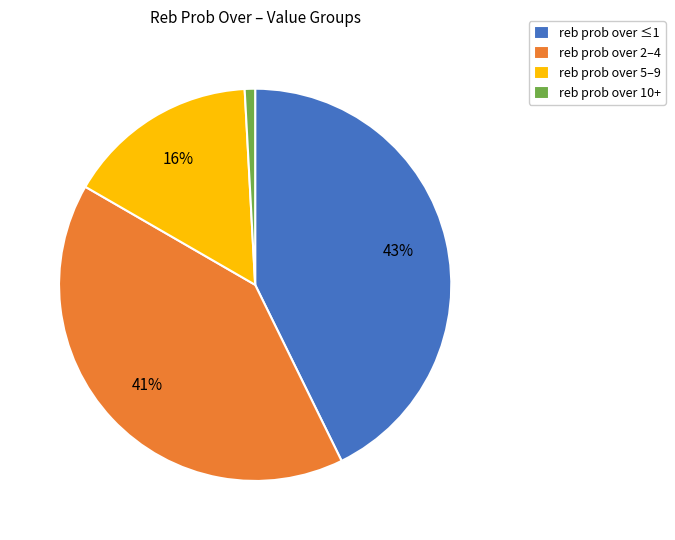

Approximately how many times larger is the value at reb prob over 5–9 compared to reb prob over 2–4?

0.4